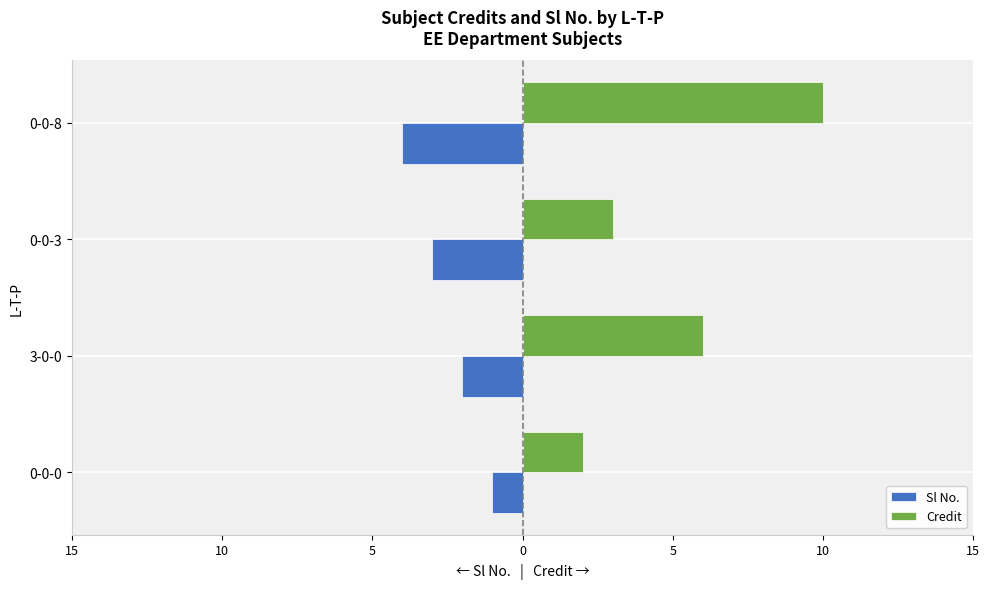

What are all the series names shown in the legend?

Sl No., Credit